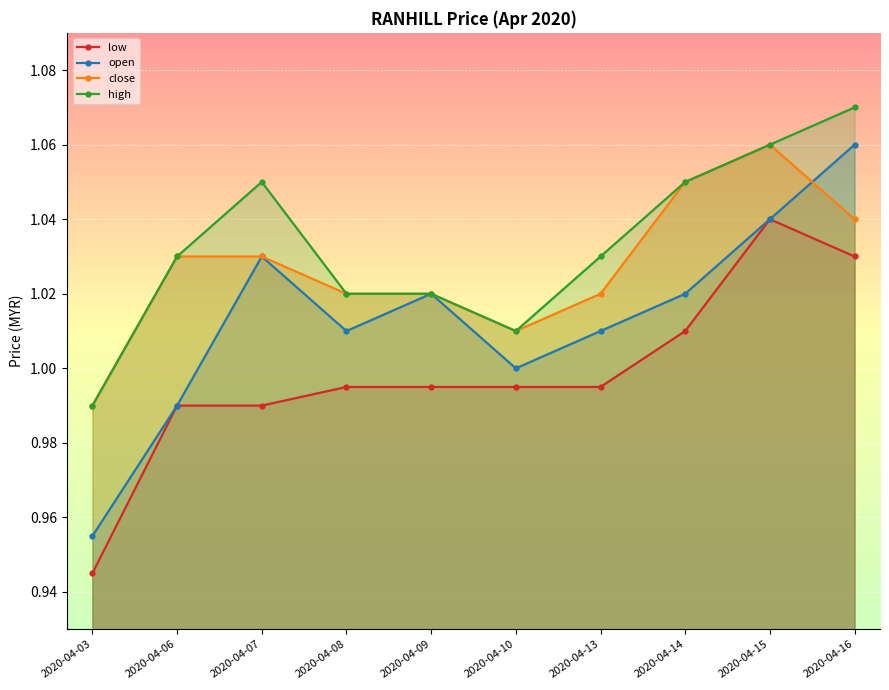

Reading left to right, what are all the values shown in this chart?

low: 0.9	1.0	1.0	1.0	1.0	1.0	1.0	1.0	1.0	1.0
open: 1.0	1.0	1.0	1.0	1.0	1.0	1.0	1.0	1.0	1.1
close: 1.0	1.0	1.0	1.0	1.0	1.0	1.0	1.1	1.1	1.0
high: 1.0	1.0	1.1	1.0	1.0	1.0	1.0	1.1	1.1	1.1